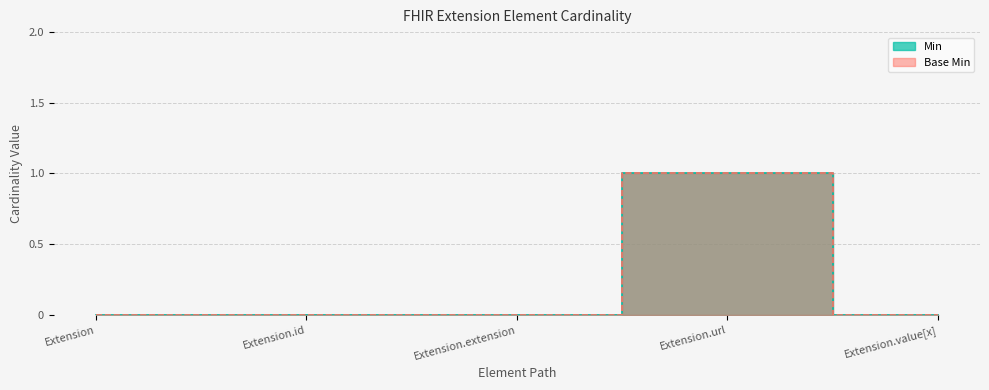

Reading right to left, what are all the values shown in this chart?

Min: 0	1	0	0	0
Base Min: 0	1	0	0	0